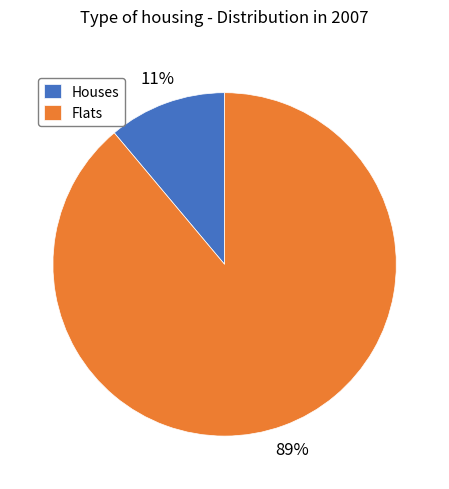

Is the sum of Flats and Houses greater than half?

Yes